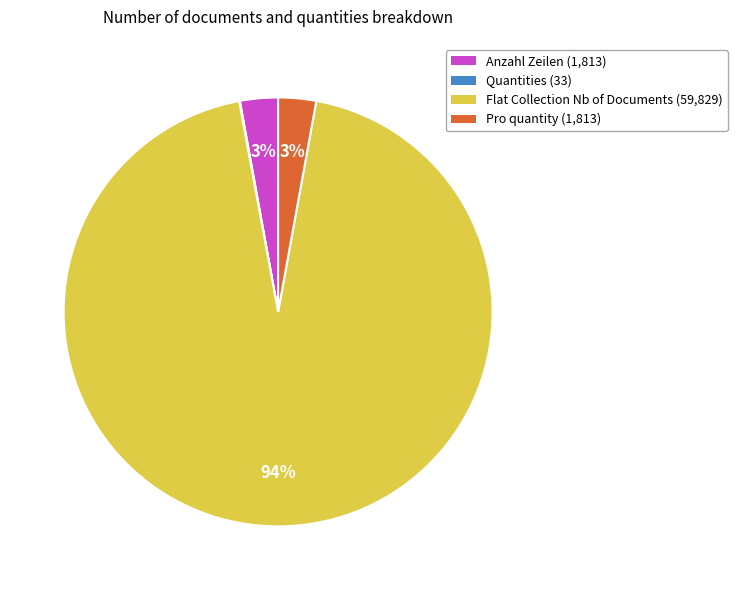

Is there any slice that represents more than half of the pie?

Yes